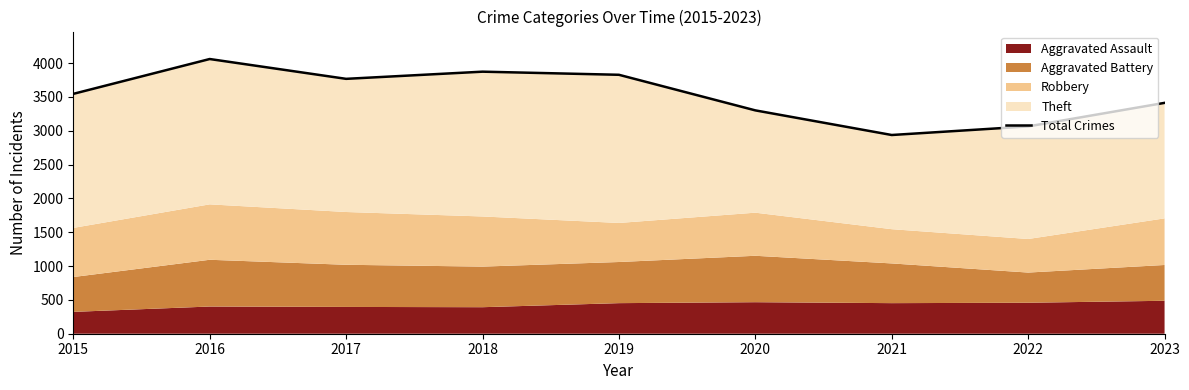

What is the value of the 4th point from the left?

3873